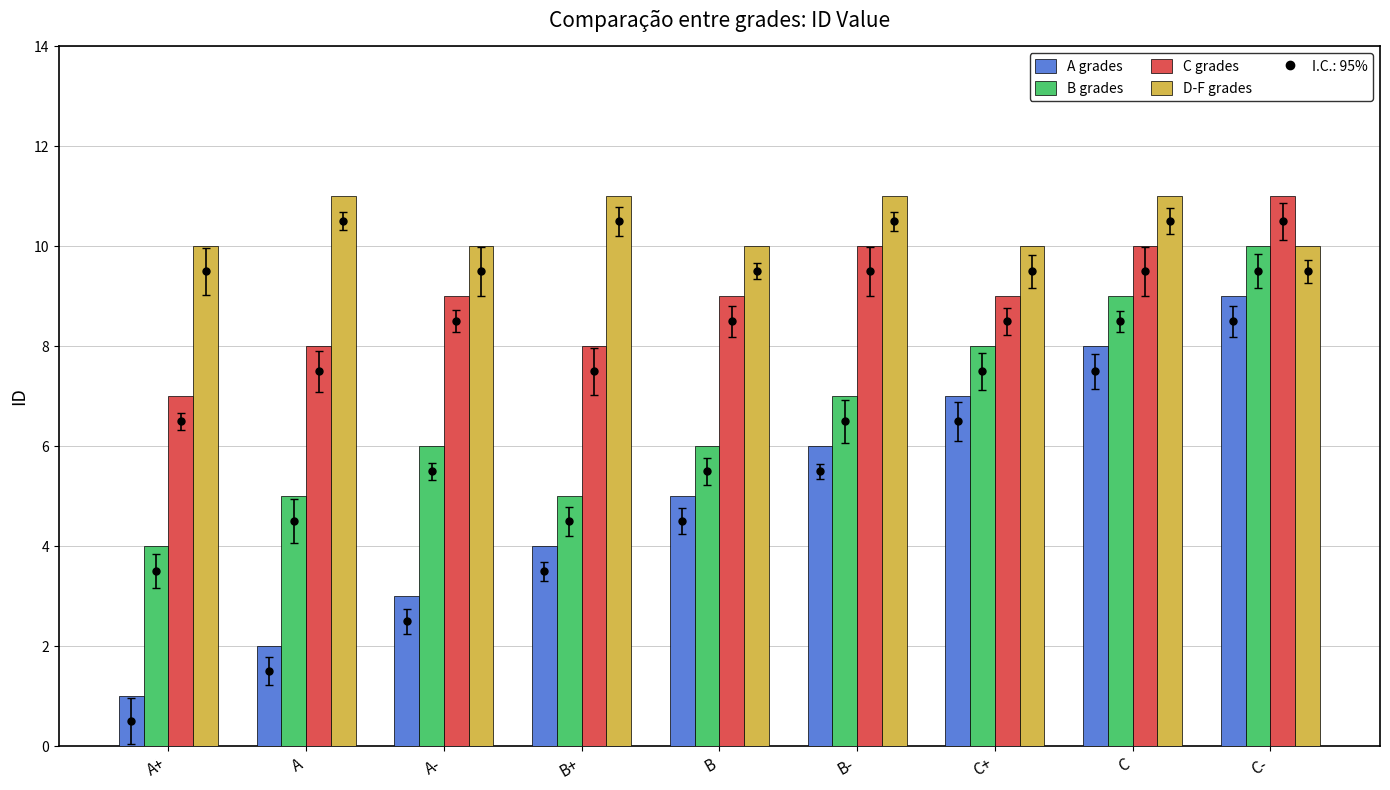

What position from the left is C+?

7